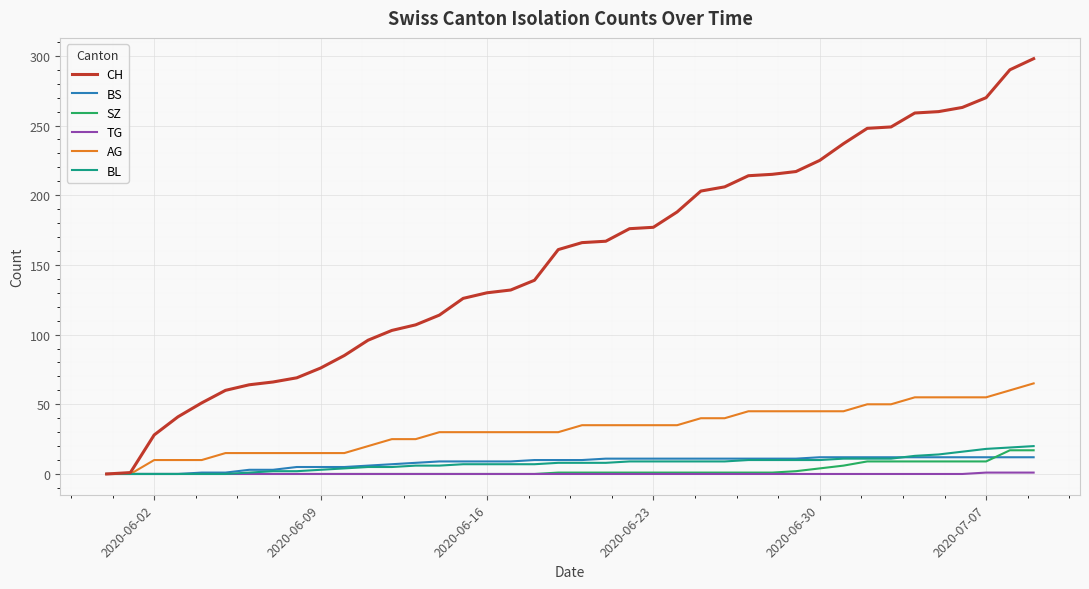

What is the highest value of the CH series?

298